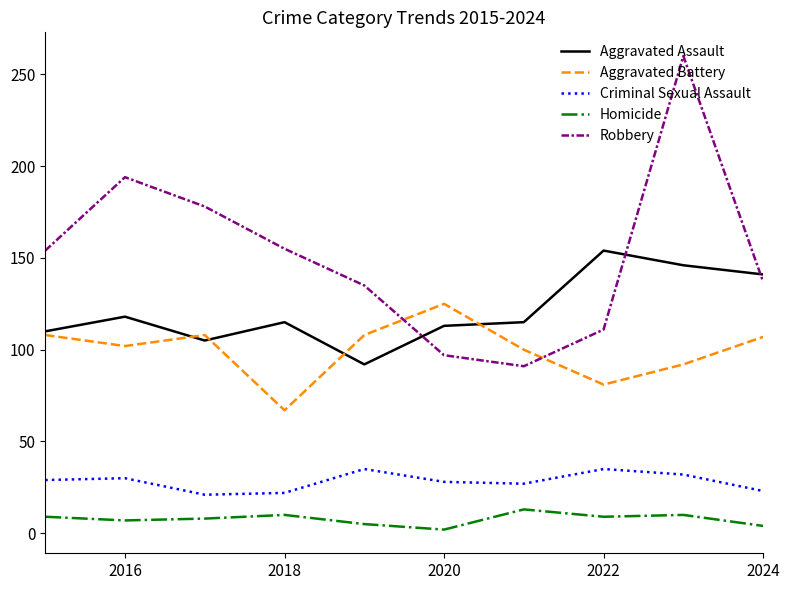

List the series in order of their peak value, highest first.

Robbery, Aggravated Assault, Aggravated Battery, Criminal Sexual Assault, Homicide